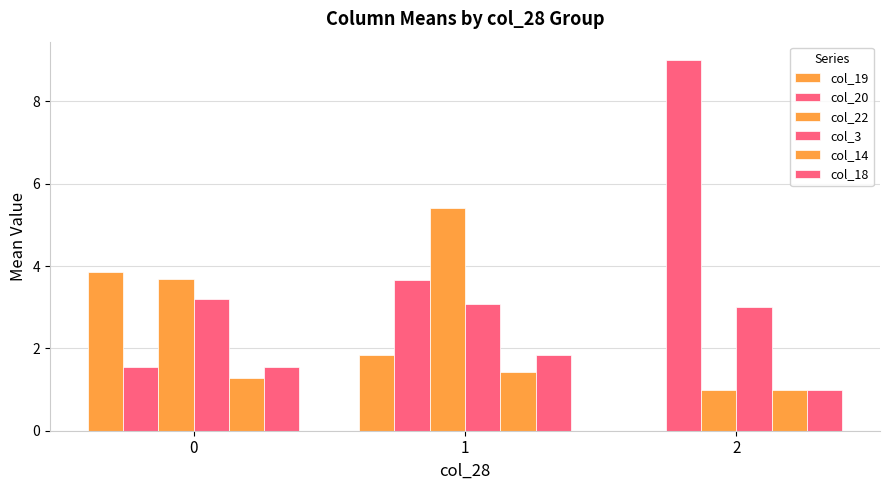

List the labels in order of col_18 value, smallest first.

2, 0, 1